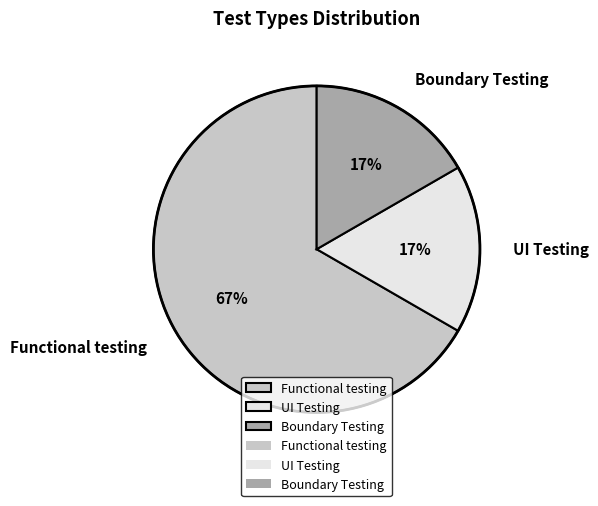

Do Boundary Testing and Functional testing together represent more than half of the pie?

Yes